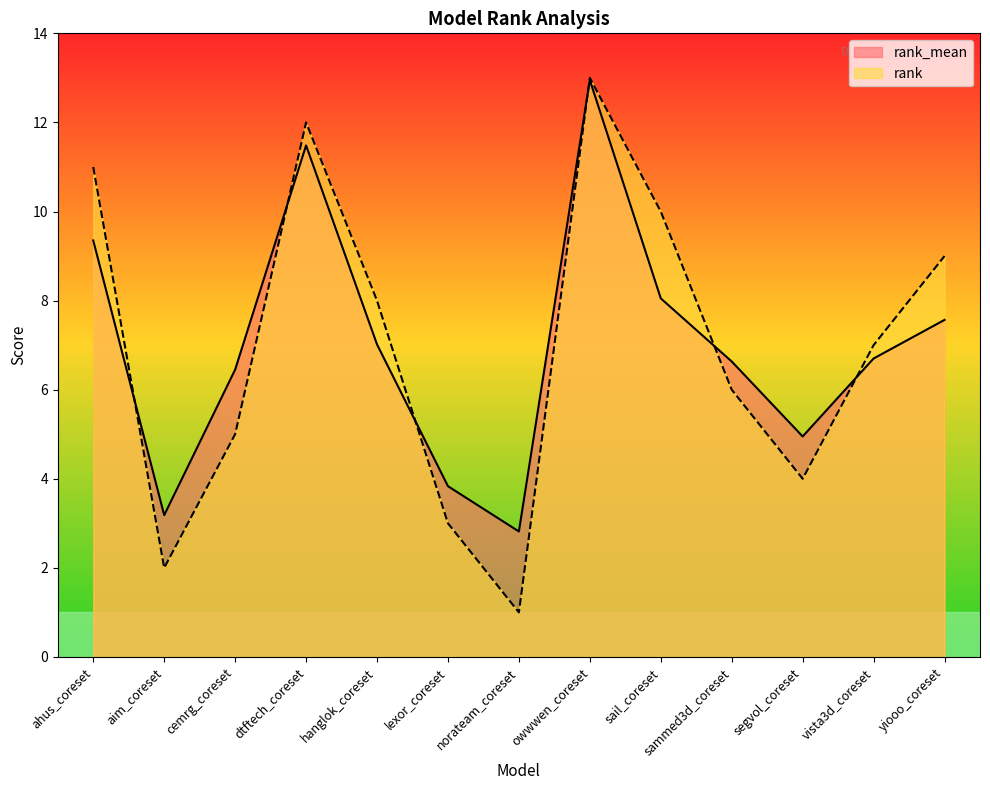

At vista3d_coreset, list the series in order from largest to smallest.

rank, rank_mean